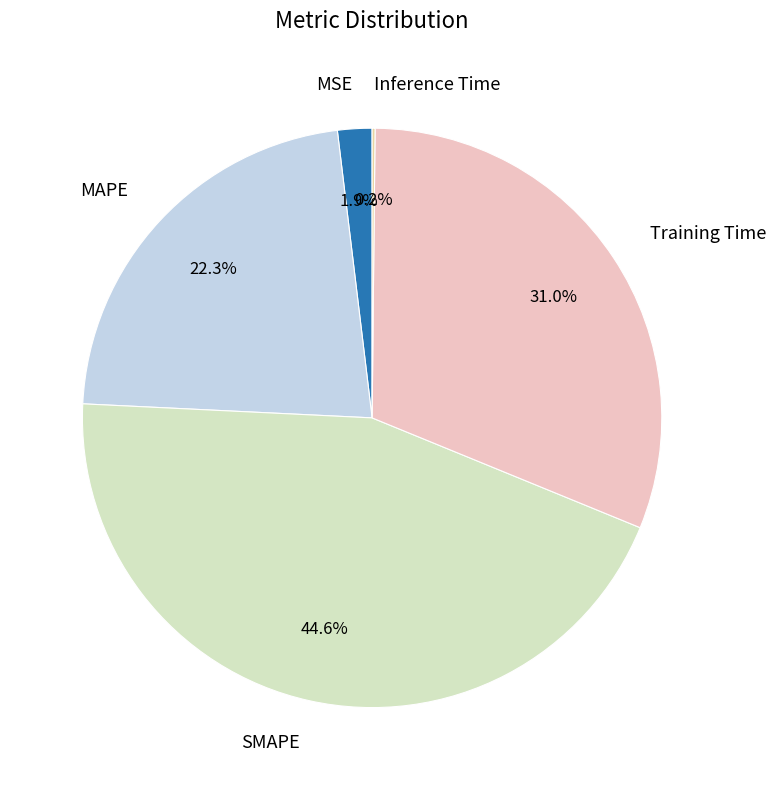

Is there any slice that represents more than half of the pie?

No